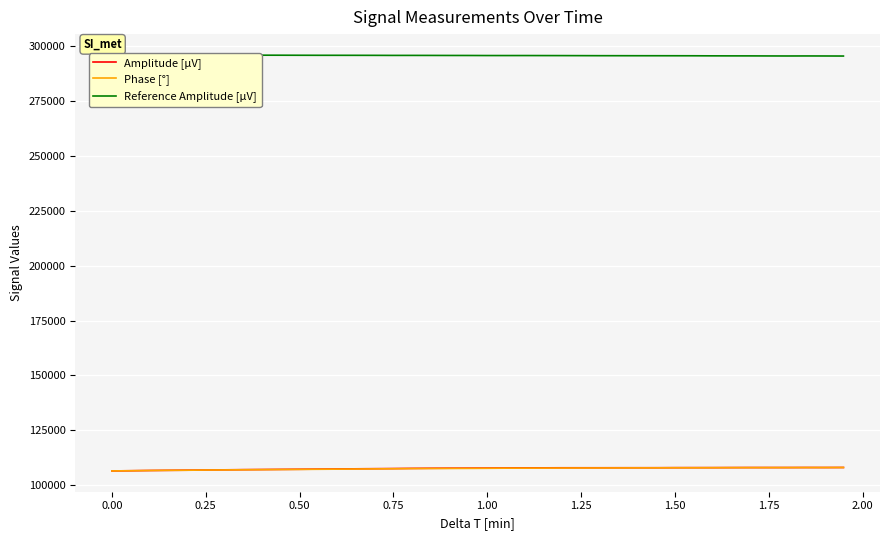

How many interior local valleys does the Amplitude [µV] series have?

4